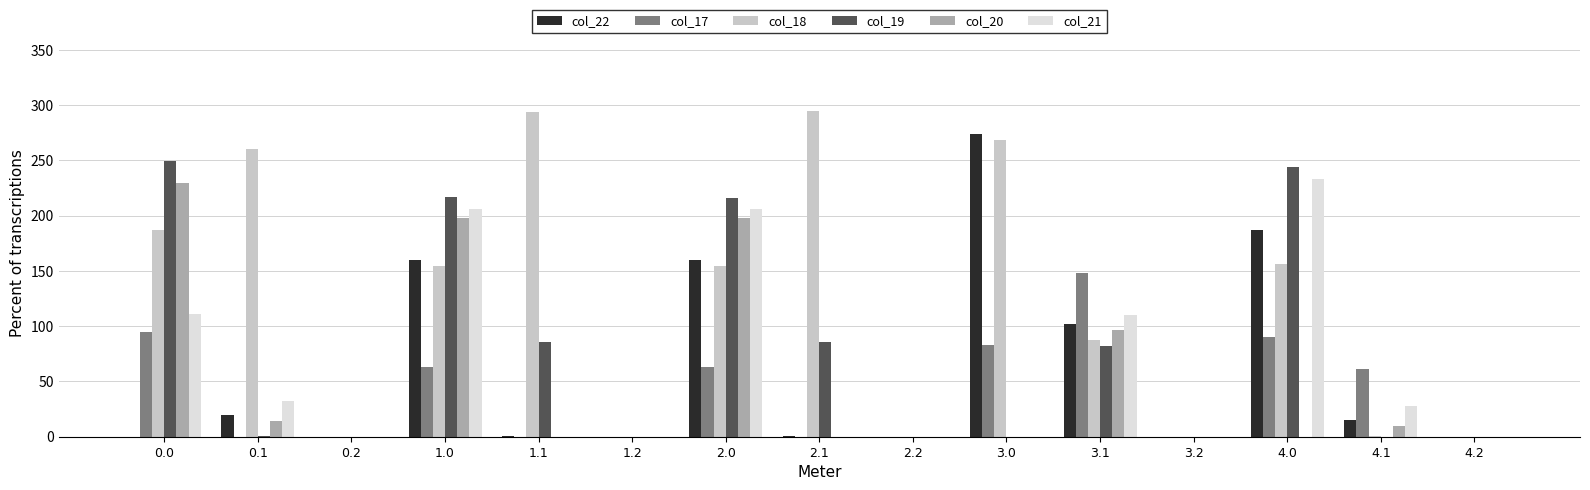

Are the bars grouped side by side (vs. stacked)?

Yes